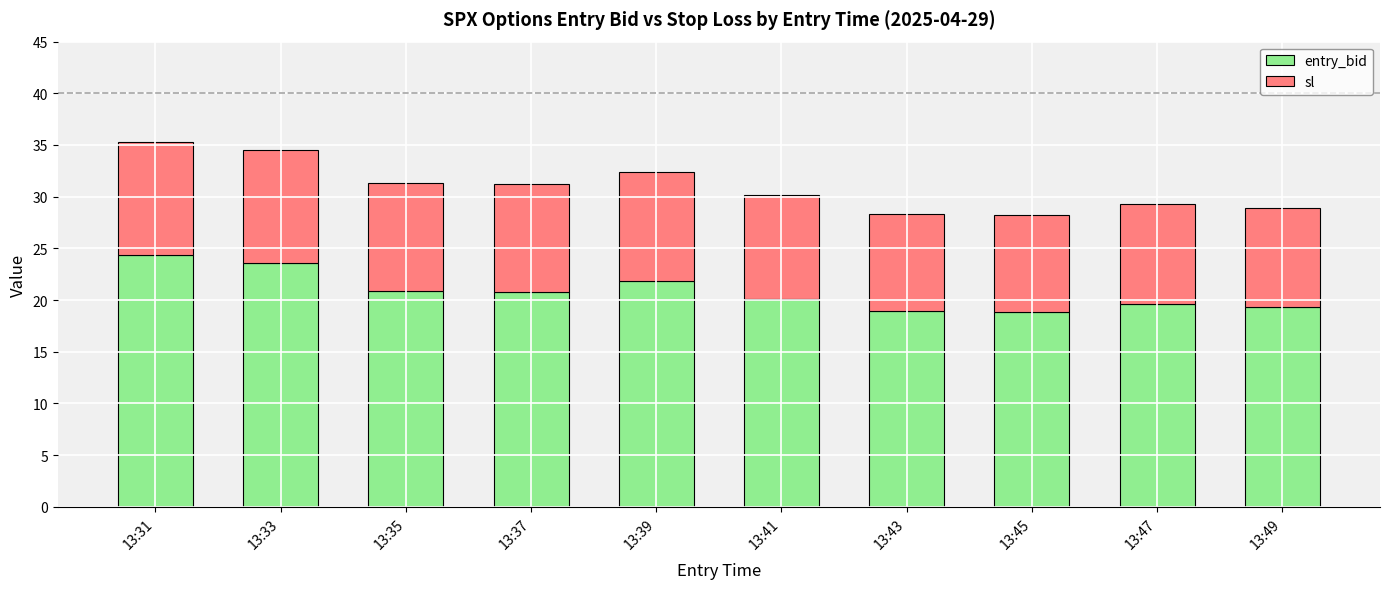

Is it true that entry_bid equals 5.6 at 13:43?

False